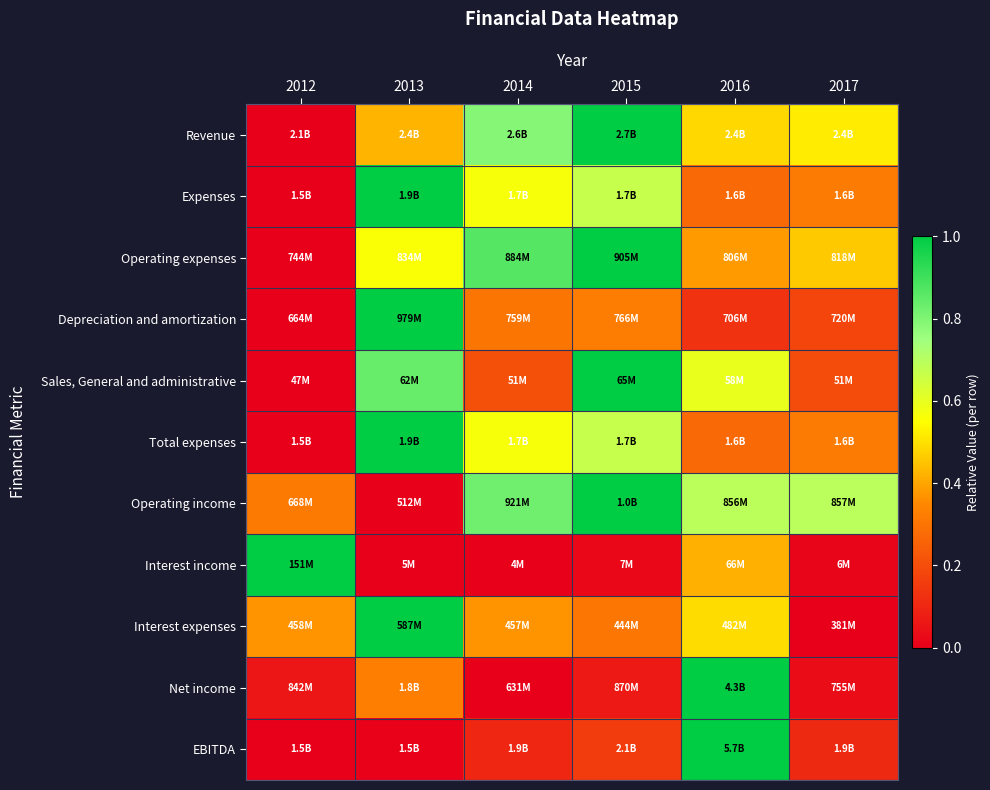

Which label corresponds to the smallest value in the chart?

2012